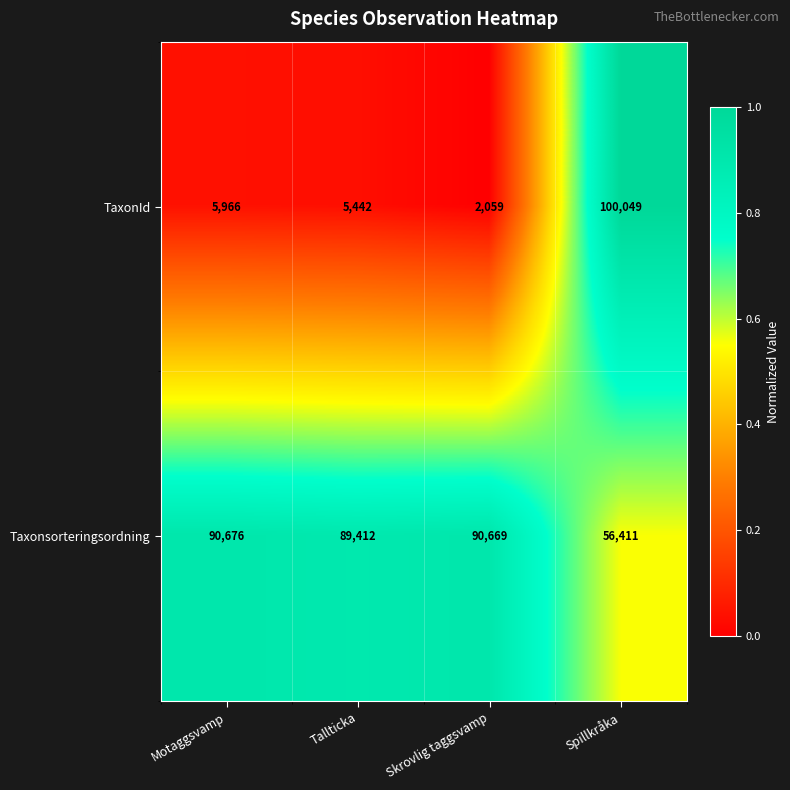

Rank the series by their maximum value, from highest to lowest.

TaxonId, Taxonsorteringsordning